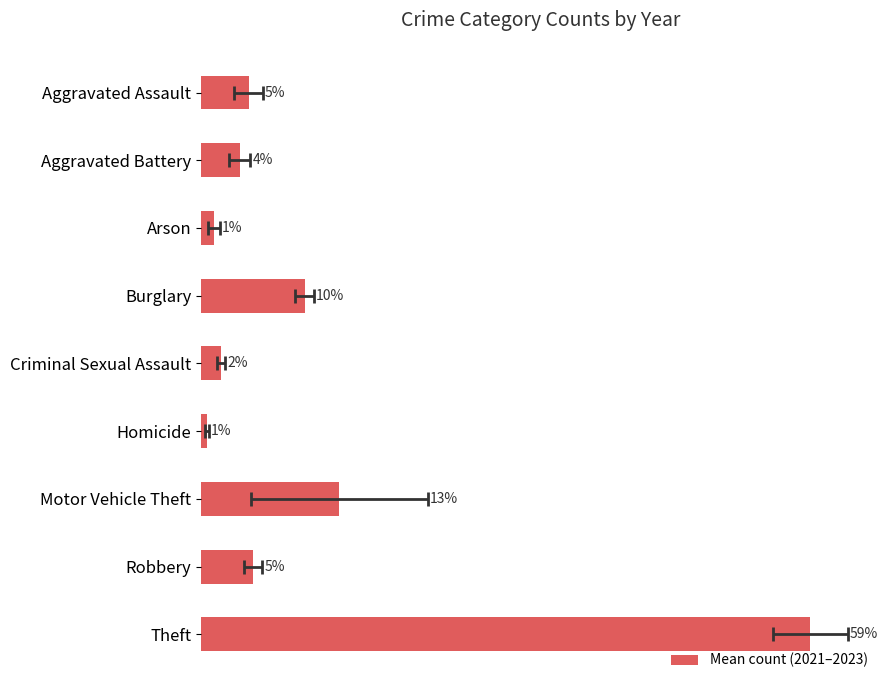

The value at Criminal Sexual Assault is 4.7. True or false?

True